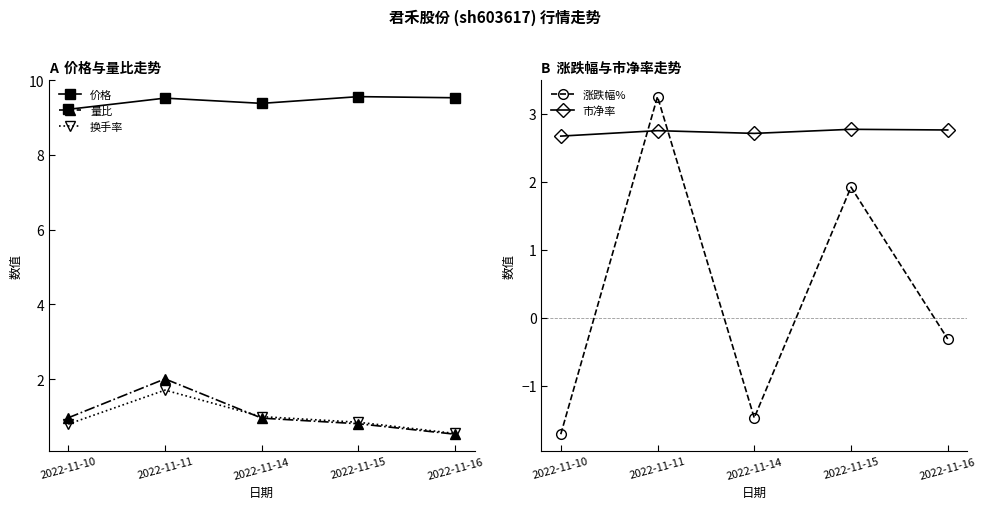

True or false: 市净率 and 量比 intersect in this chart.

False